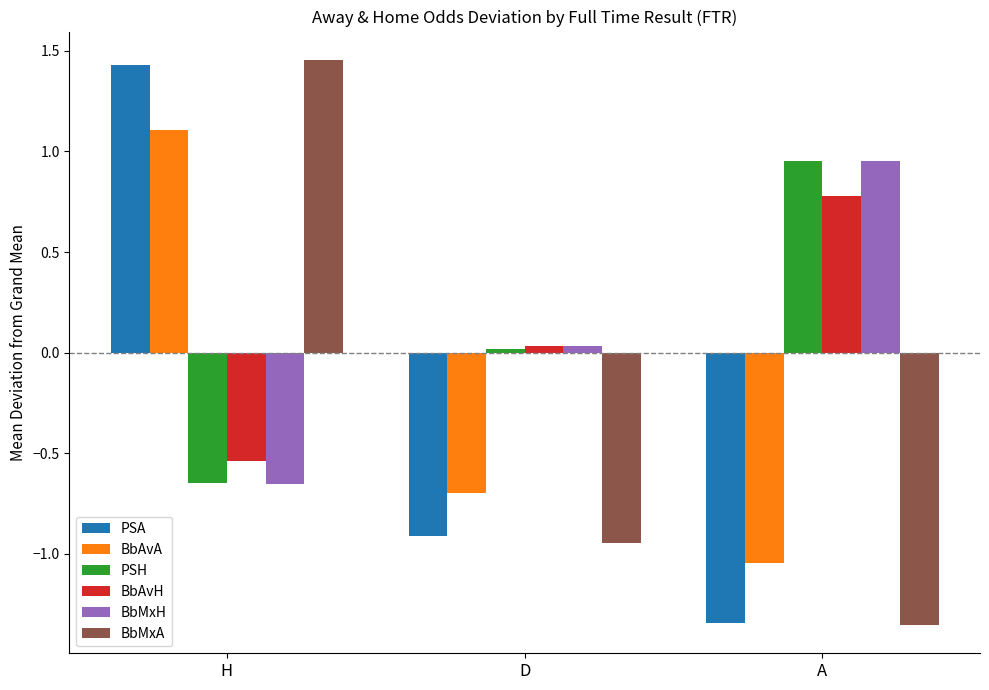

Rank the categories by PSH value from lowest to highest.

H, D, A